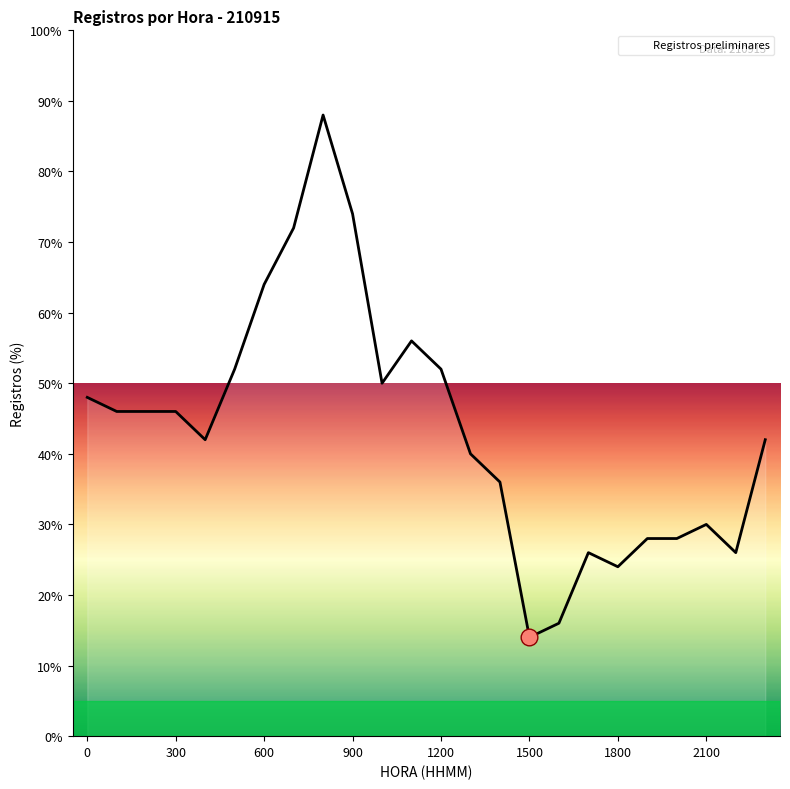

Reading left to right, list all the values displayed in this chart.

48.0	46.0	46.0	46.0	42.0	52.0	64.0	72.0	88.0	74.0	50.0	56.0	52.0	40.0	36.0	14.0	16.0	26.0	24.0	28.0	28.0	30.0	26.0	42.0